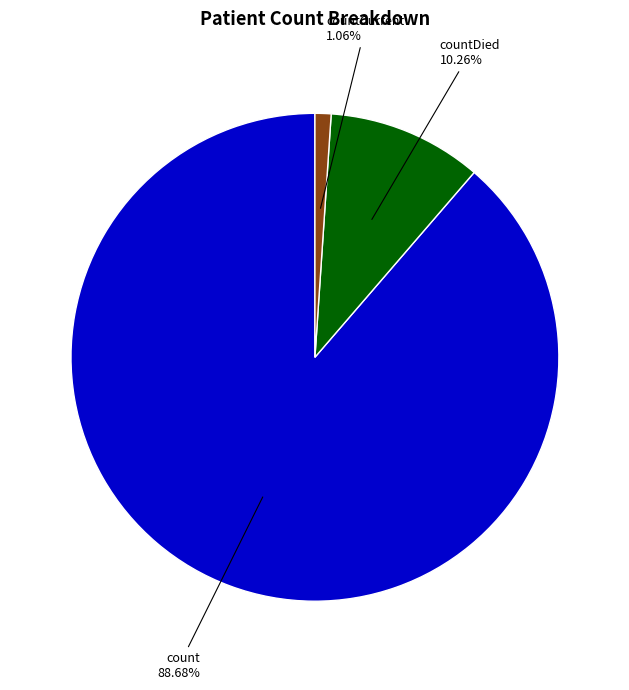

What portion of the pie excludes count?

11.3%